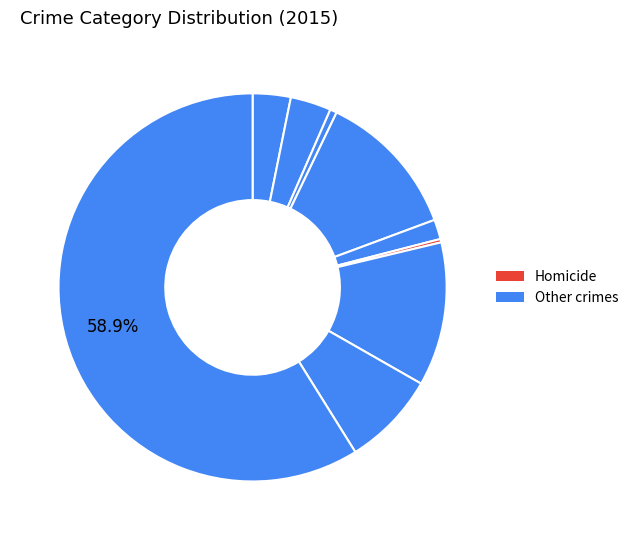

How many segments does this pie chart have?

9